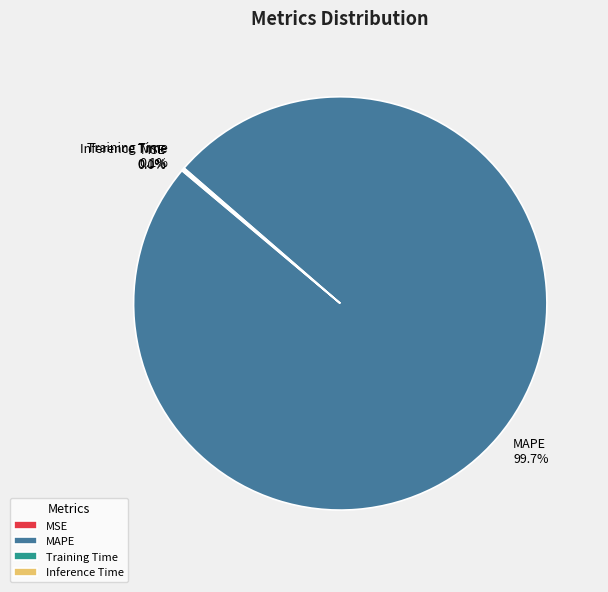

What is the largest slice in the pie chart?

MAPE